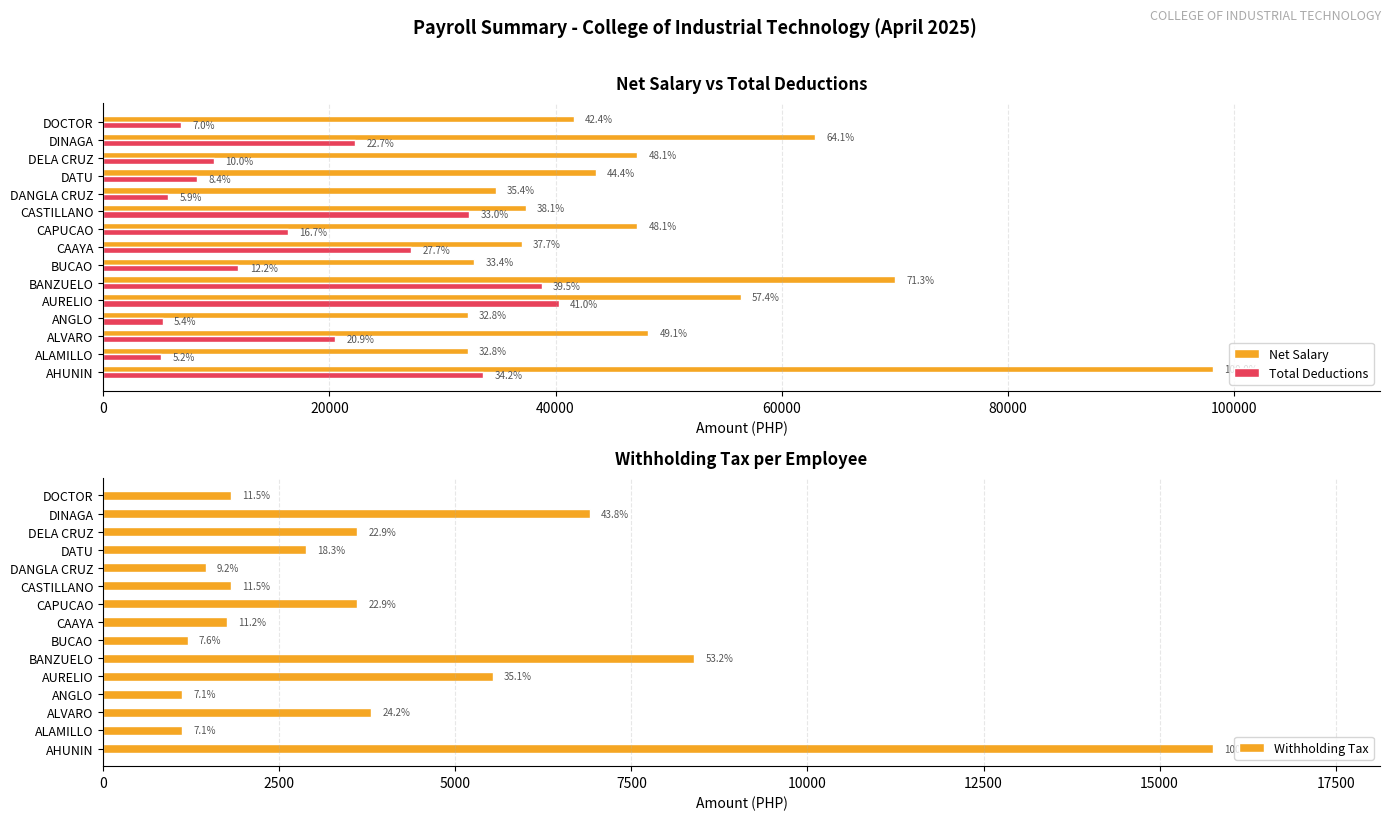

What are all the series names shown in the legend?

Net Salary, Total Deductions, Withholding Tax